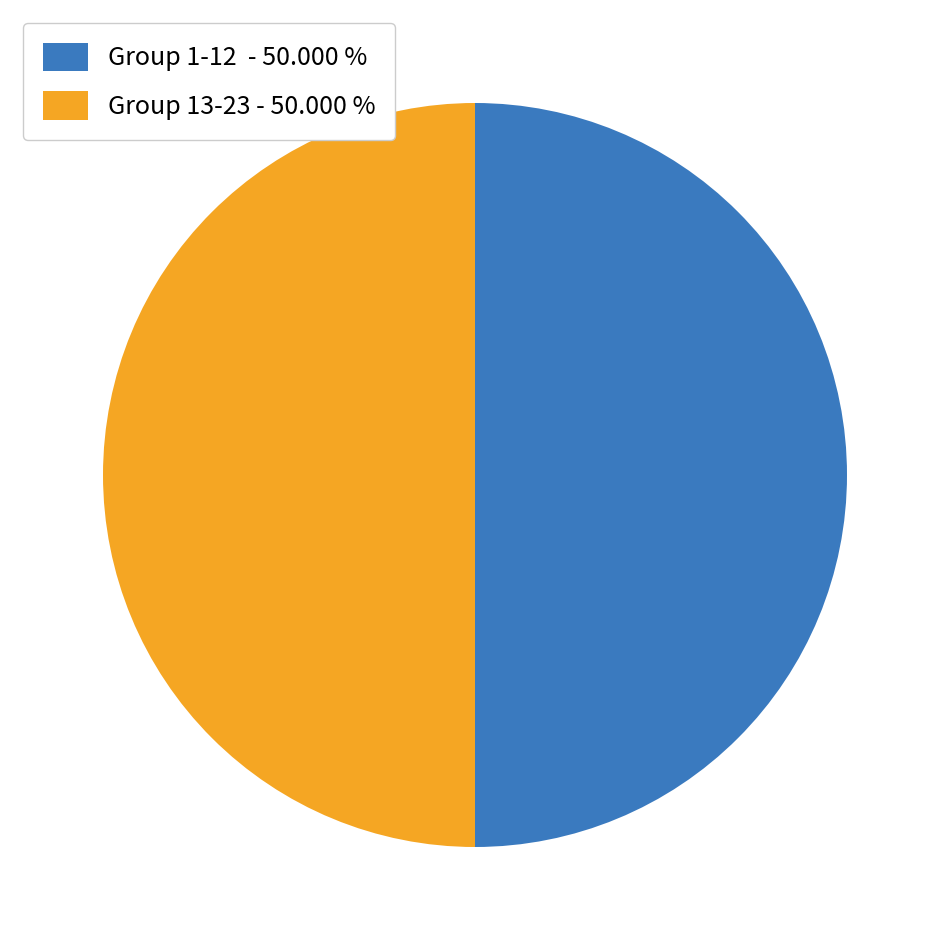

How many slices are in this pie chart?

2